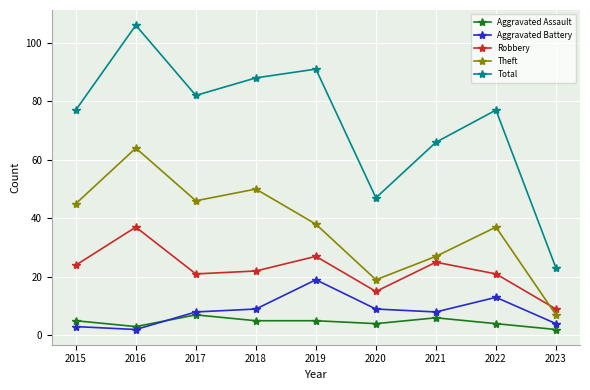

What is the minimum value for Total?

23